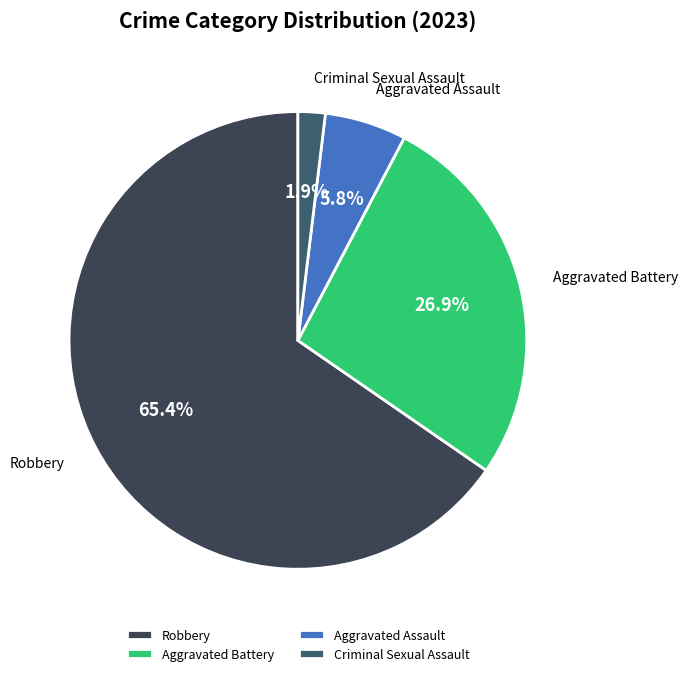

What percentage is the Robbery slice, to the nearest percent?

65%